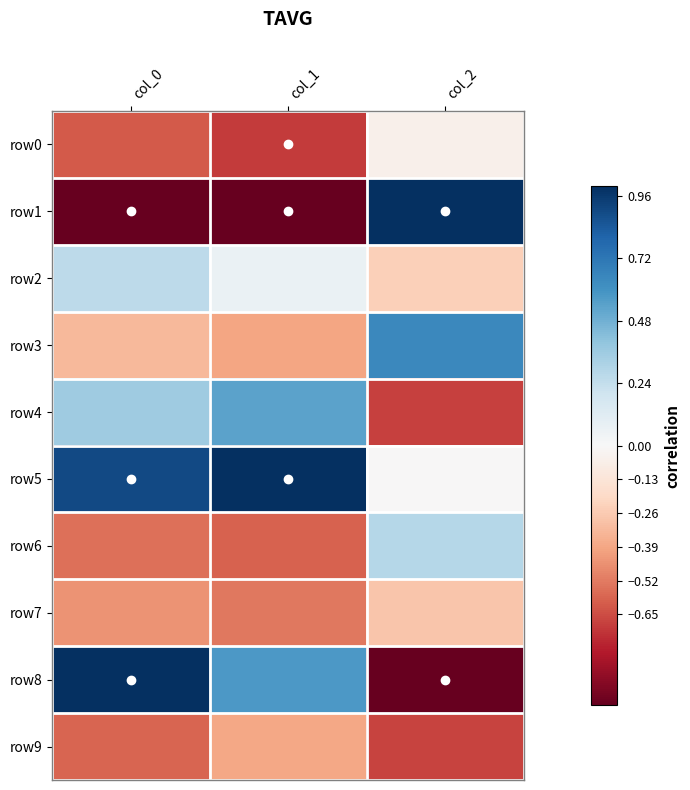

Reading left to right, extract all data points from this chart.

row0: col_0=-0.6	col_1=-0.7	col_2=-0.1
row1: col_0=-1.0	col_1=-1.0	col_2=1.0
row2: col_0=0.3	col_1=0.1	col_2=-0.2
row3: col_0=-0.3	col_1=-0.4	col_2=0.6
row4: col_0=0.4	col_1=0.5	col_2=-0.7
row5: col_0=0.9	col_1=1.0	col_2=-0.0
row6: col_0=-0.5	col_1=-0.6	col_2=0.3
row7: col_0=-0.5	col_1=-0.5	col_2=-0.3
row8: col_0=1.0	col_1=0.6	col_2=-1.0
row9: col_0=-0.6	col_1=-0.4	col_2=-0.7